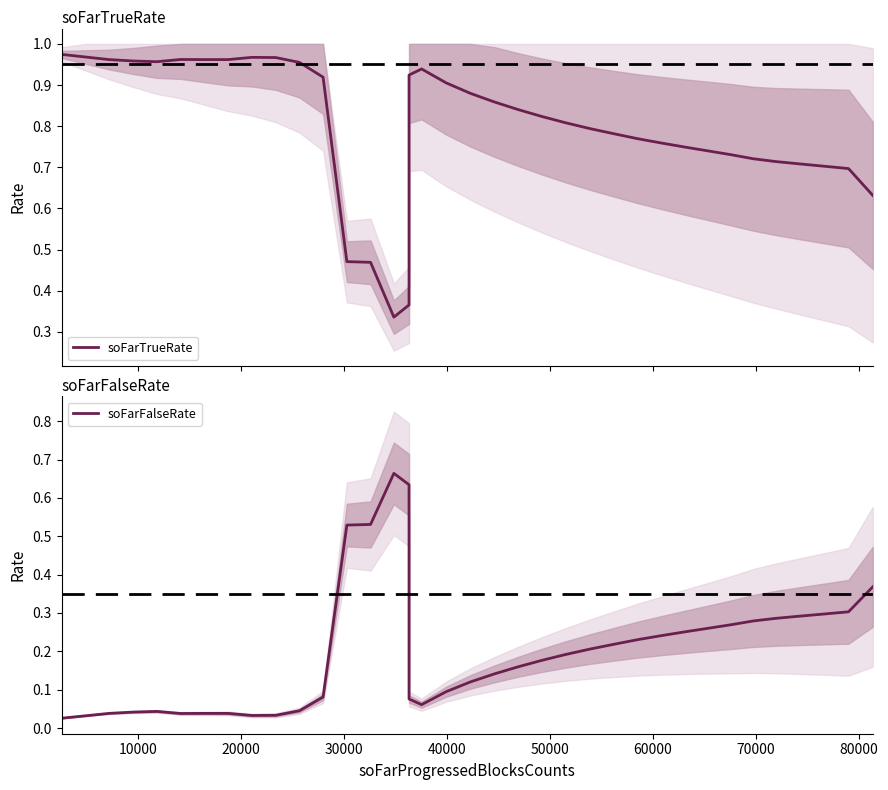

Is it true that soFarFalseRate equals 0.0 at 0?

False